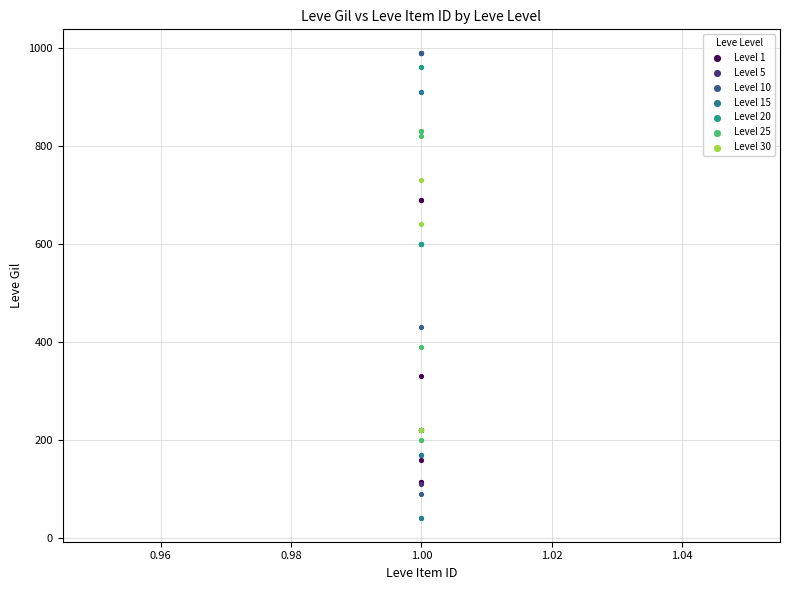

What are all the series names shown in the legend?

Level 1, Level 5, Level 10, Level 15, Level 20, Level 25, Level 30